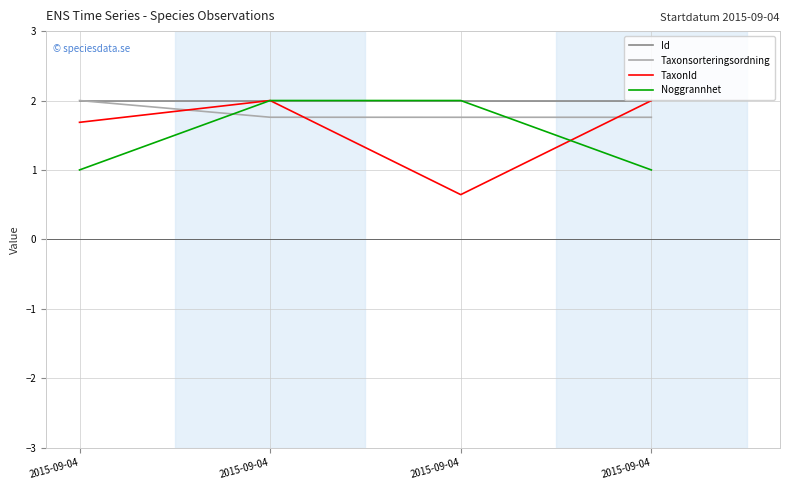

What is the difference between the second highest and minimum values in the TaxonId series?

1.4